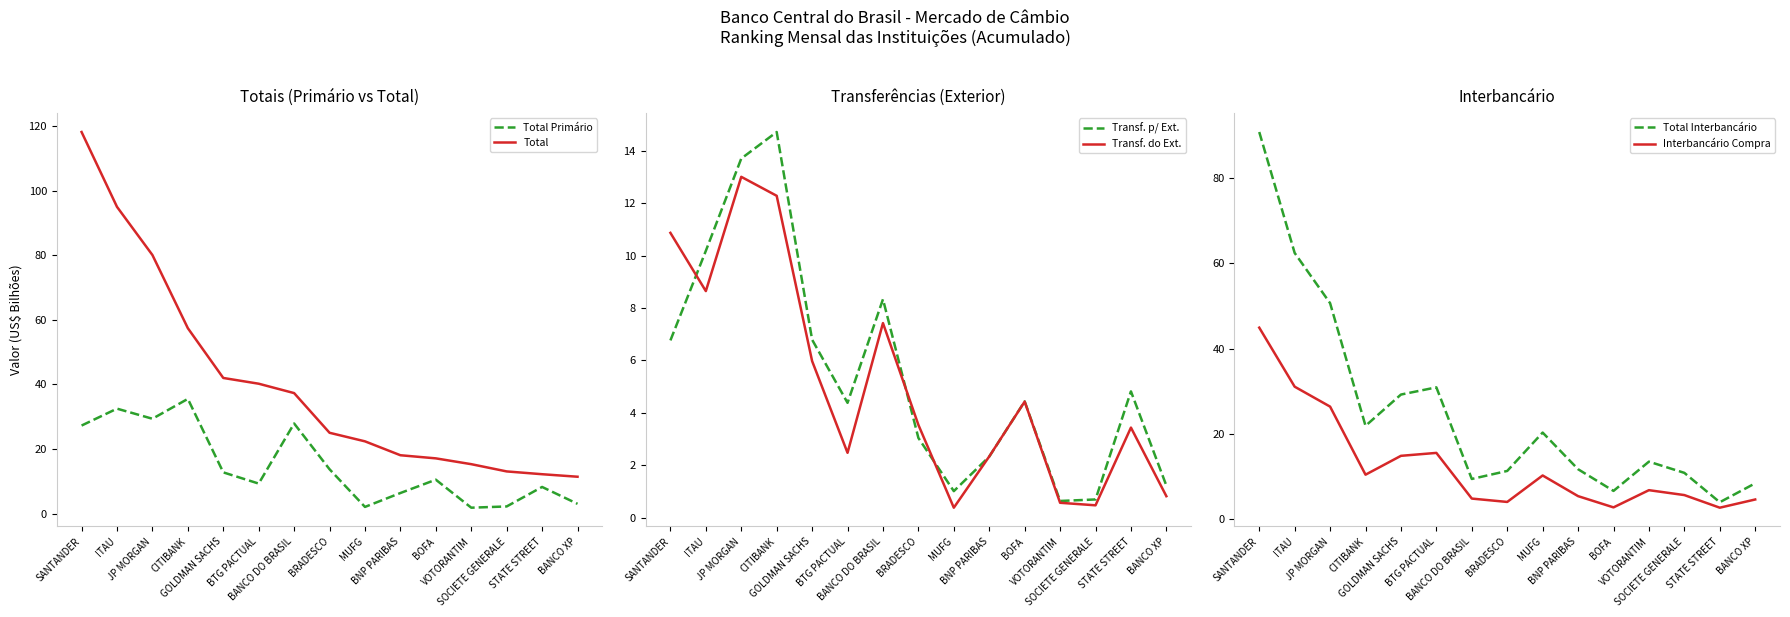

At how many categories does at least one series exceed 69?

3